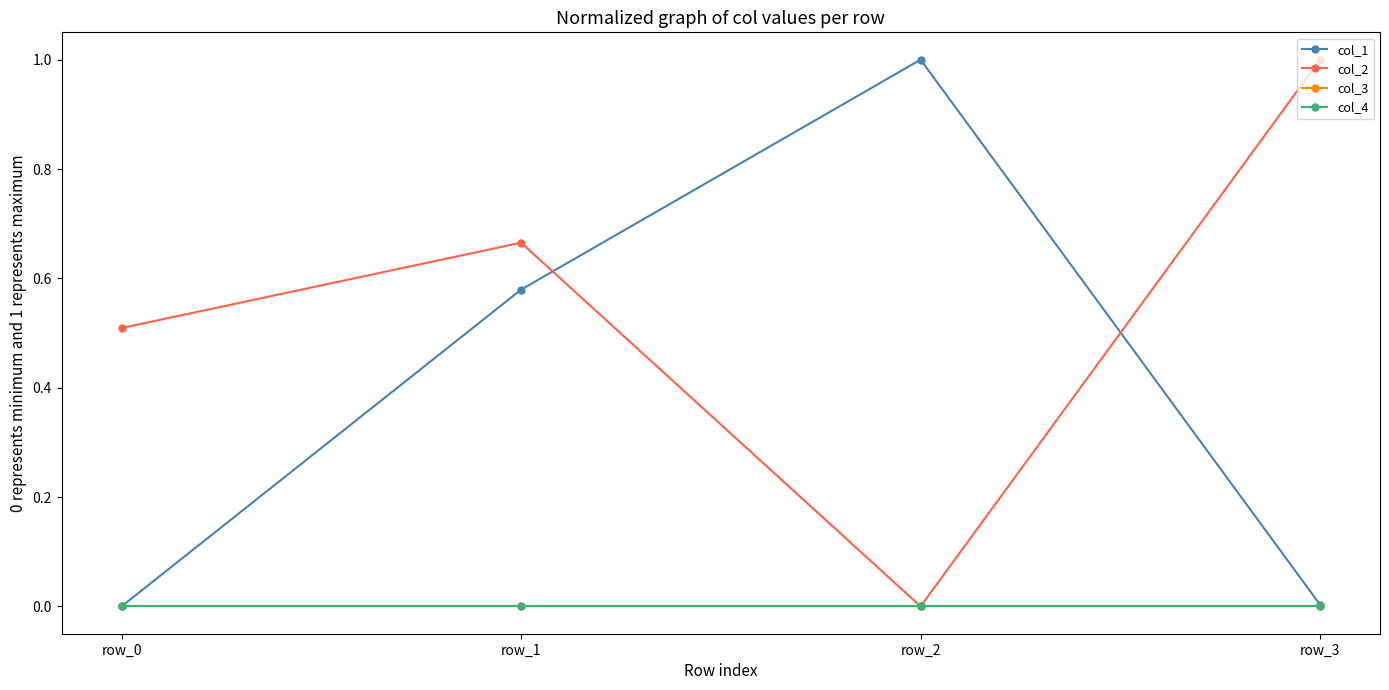

Which has a higher value, row_3 or row_2?

row_2